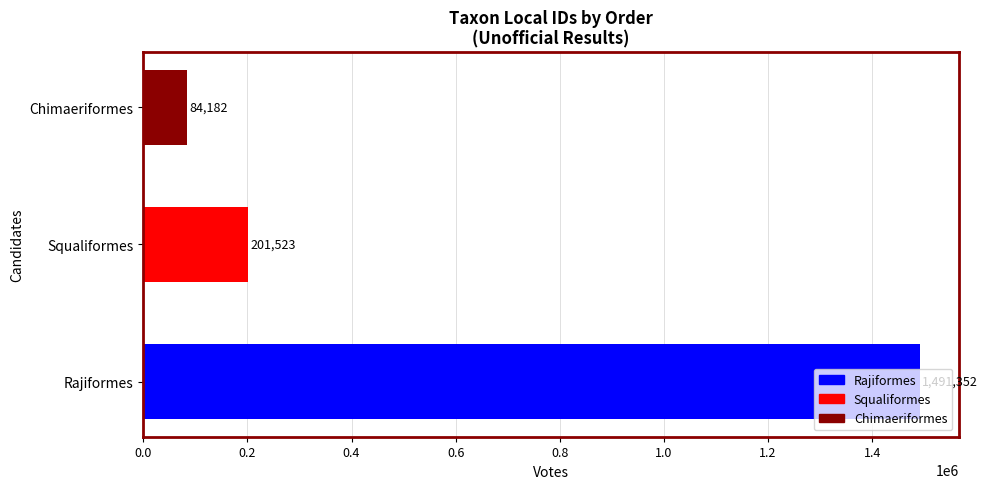

Count the number of data series in this chart.

1